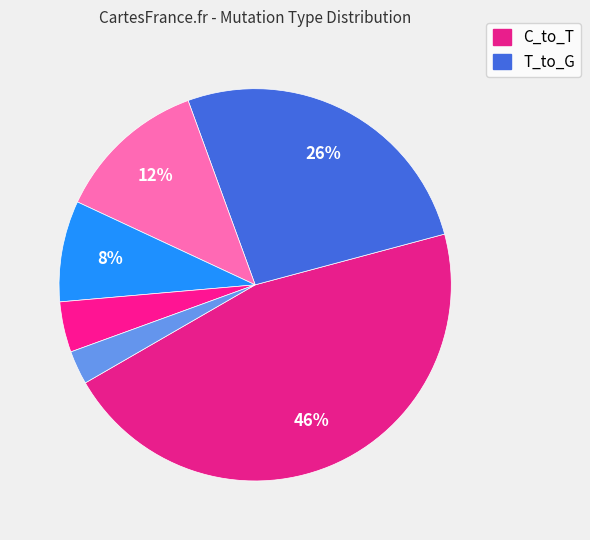

How many slices are in this pie chart?

6